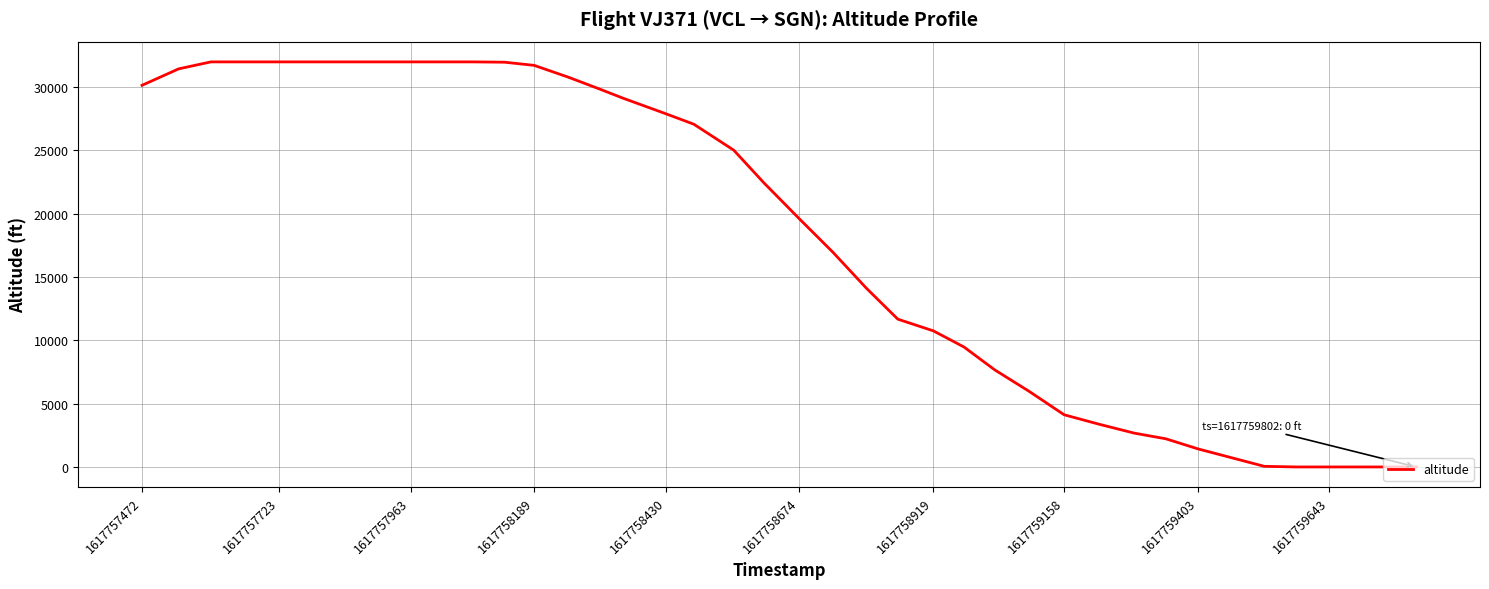

What is the greatest value displayed?

32000